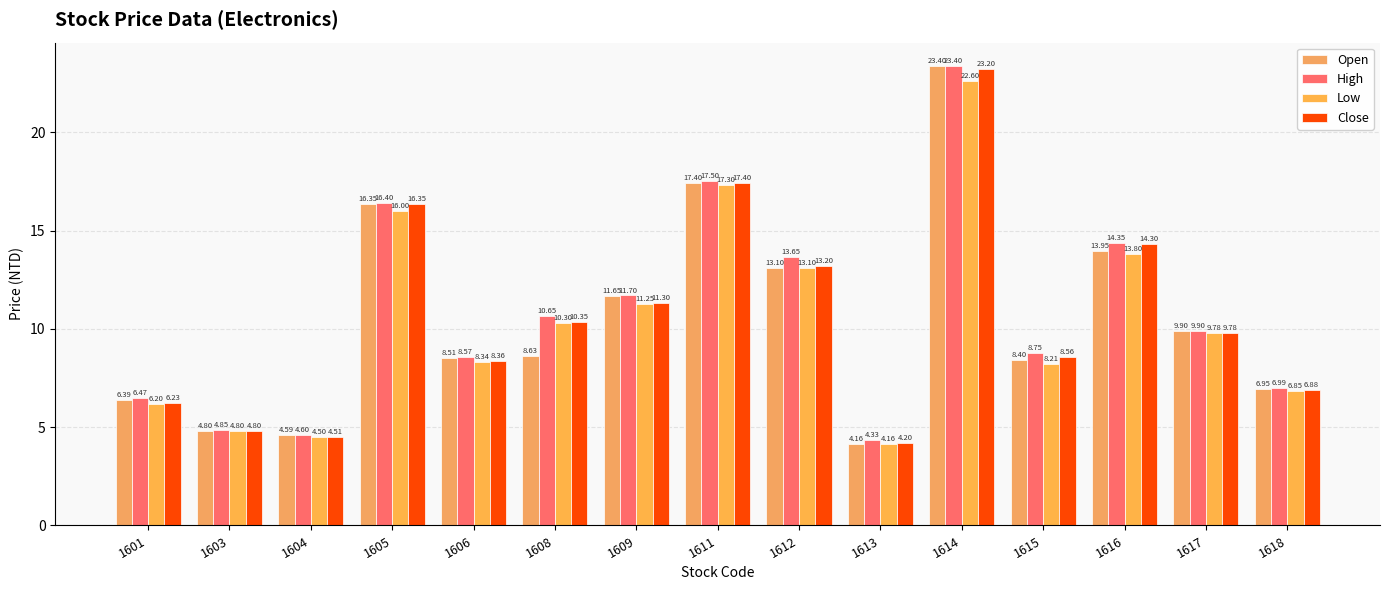

Reading left to right, extract all data points from this chart.

Open: 6.4	4.8	4.6	16.4	8.5	8.6	11.7	17.4	13.1	4.2	23.4	8.4	13.9	9.9	7.0
High: 6.5	4.8	4.6	16.4	8.6	10.7	11.7	17.5	13.7	4.3	23.4	8.8	14.3	9.9	7.0
Low: 6.2	4.8	4.5	16.0	8.3	10.3	11.2	17.3	13.1	4.2	22.6	8.2	13.8	9.8	6.8
Close: 6.2	4.8	4.5	16.4	8.4	10.3	11.3	17.4	13.2	4.2	23.2	8.6	14.3	9.8	6.9